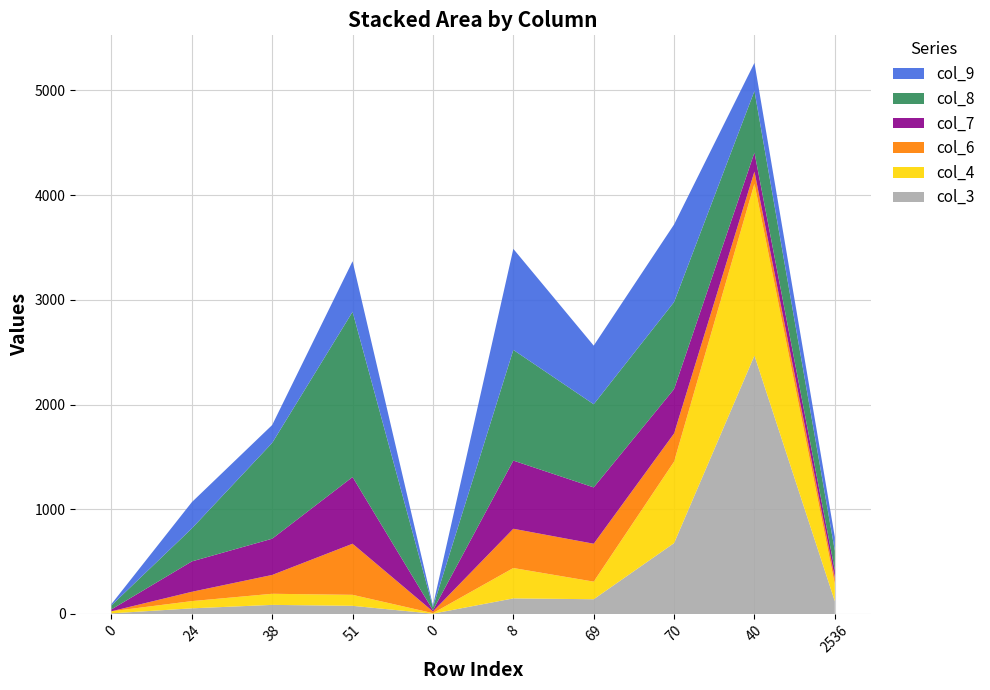

Reading left to right, list all the values displayed in this chart.

col_3: 6	54	87	78	3	149	141	677	2468	122
col_4: 20	69	106	105	5	290	168	778	1642	162
col_6: 0	89	180	488	16	375	362	269	116	62
col_7: 18	290	346	637	12	651	538	424	181	72
col_8: 38	315	915	1578	28	1057	794	831	588	186
col_9: 13	251	171	483	16	965	560	741	268	130